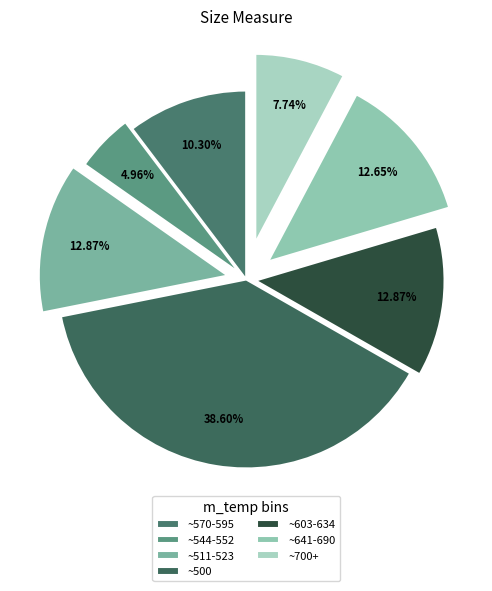

What is the largest slice in the pie chart?

~500